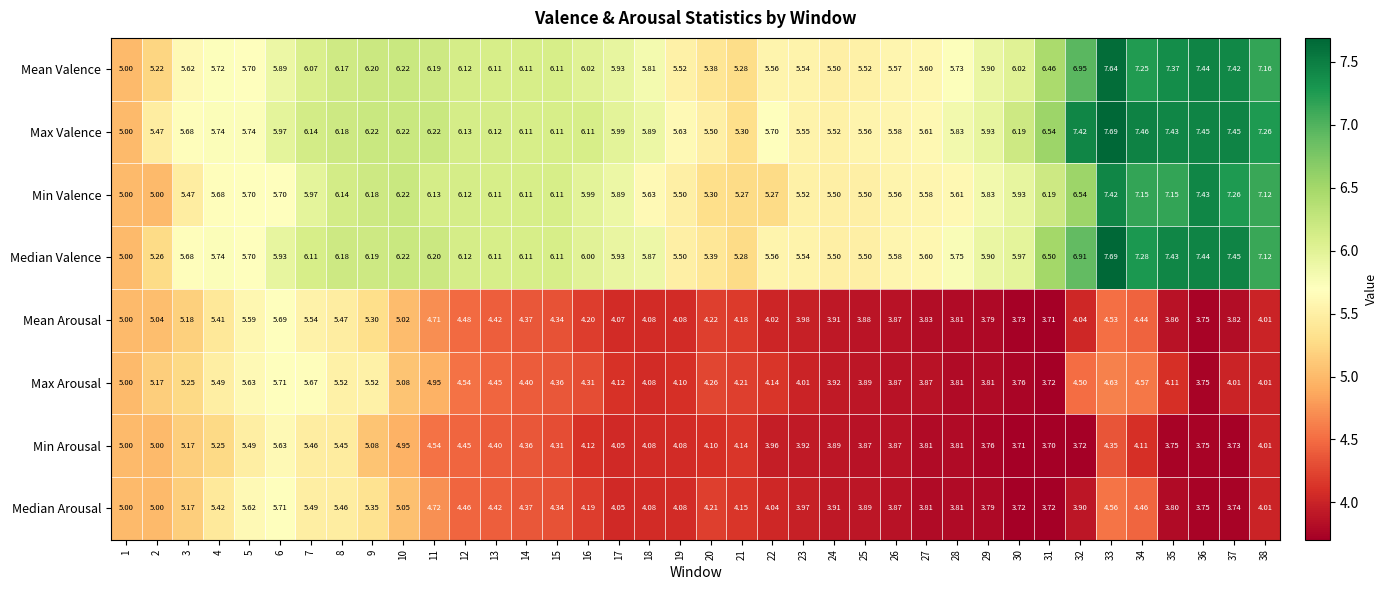

What is the minimum value shown in the chart?

3.7